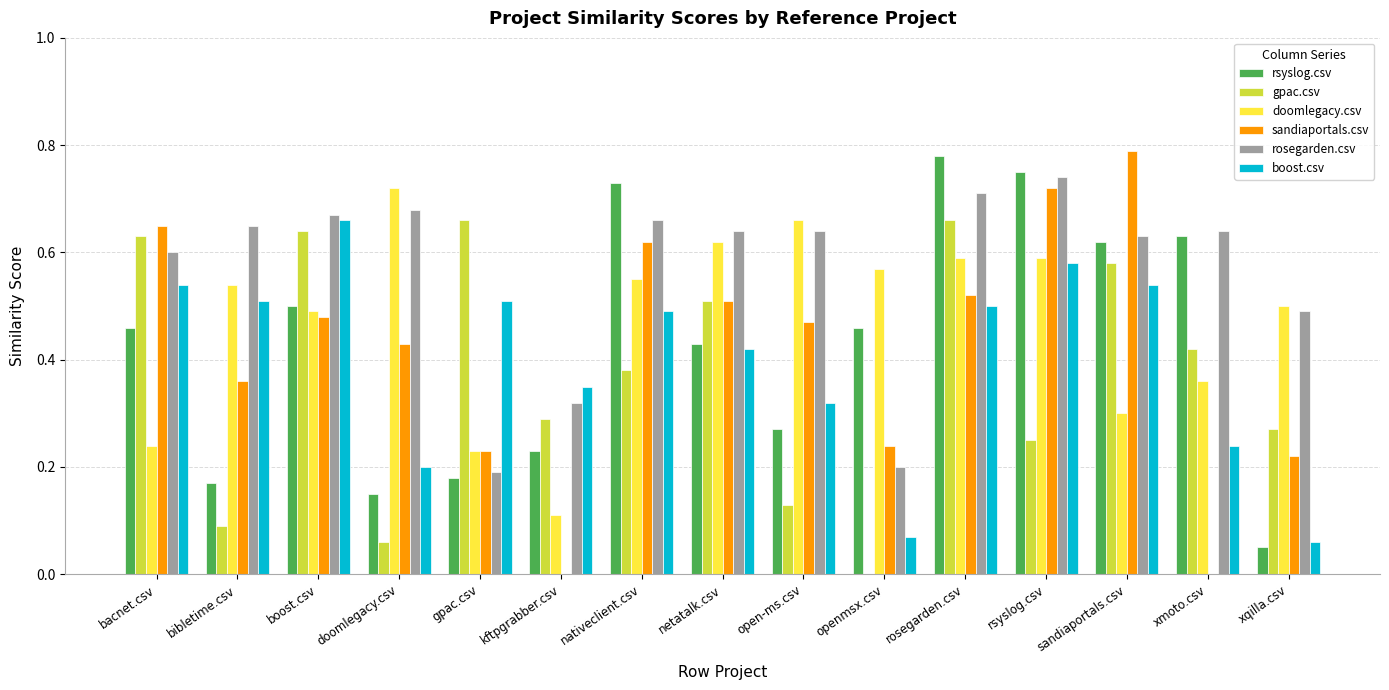

Which series has the widest spread of values?

sandiaportals.csv